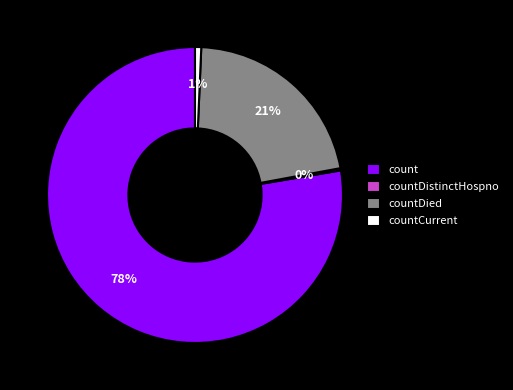

The countDied slice represents 30% of the pie. True or false?

False